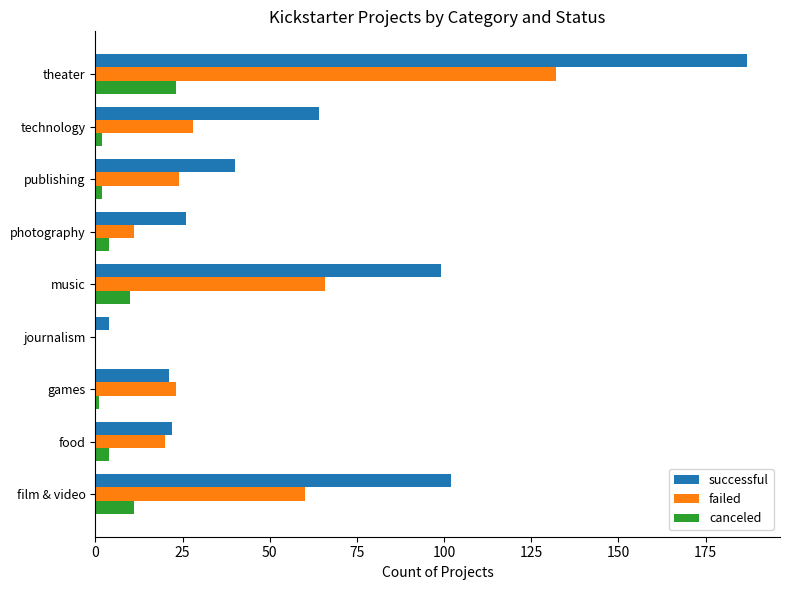

Where is successful nearest to the value 95?

music